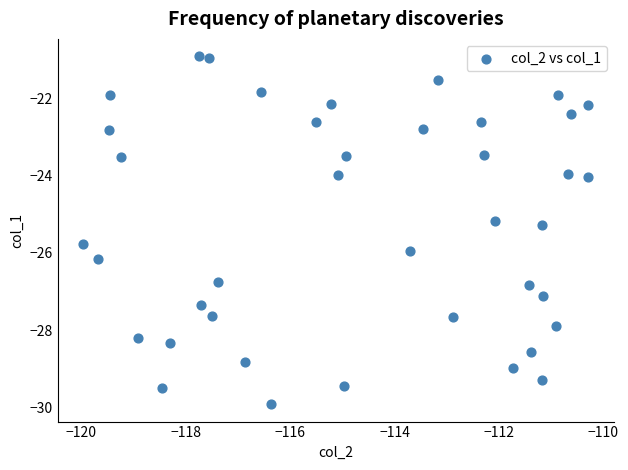

What is the range of X values (max minus min)?

9.7